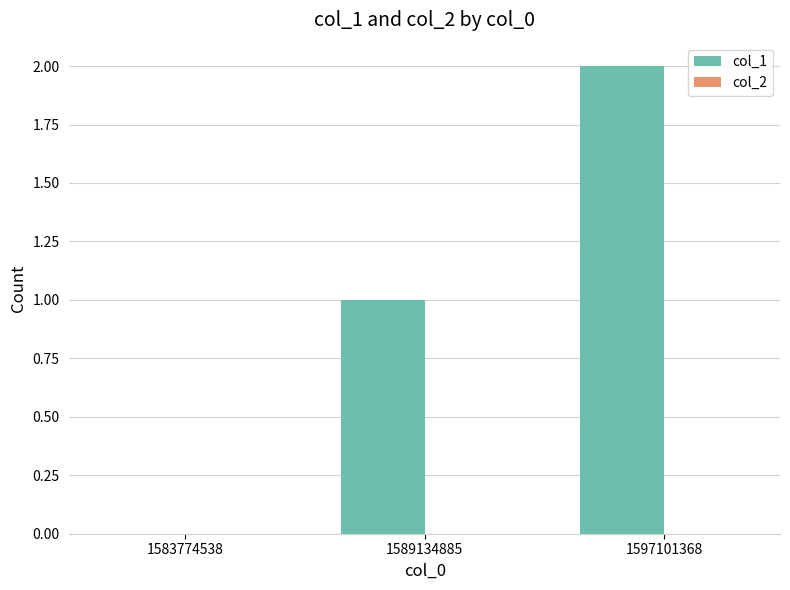

What is the change in value from 1589134885 to 1597101368?

+1